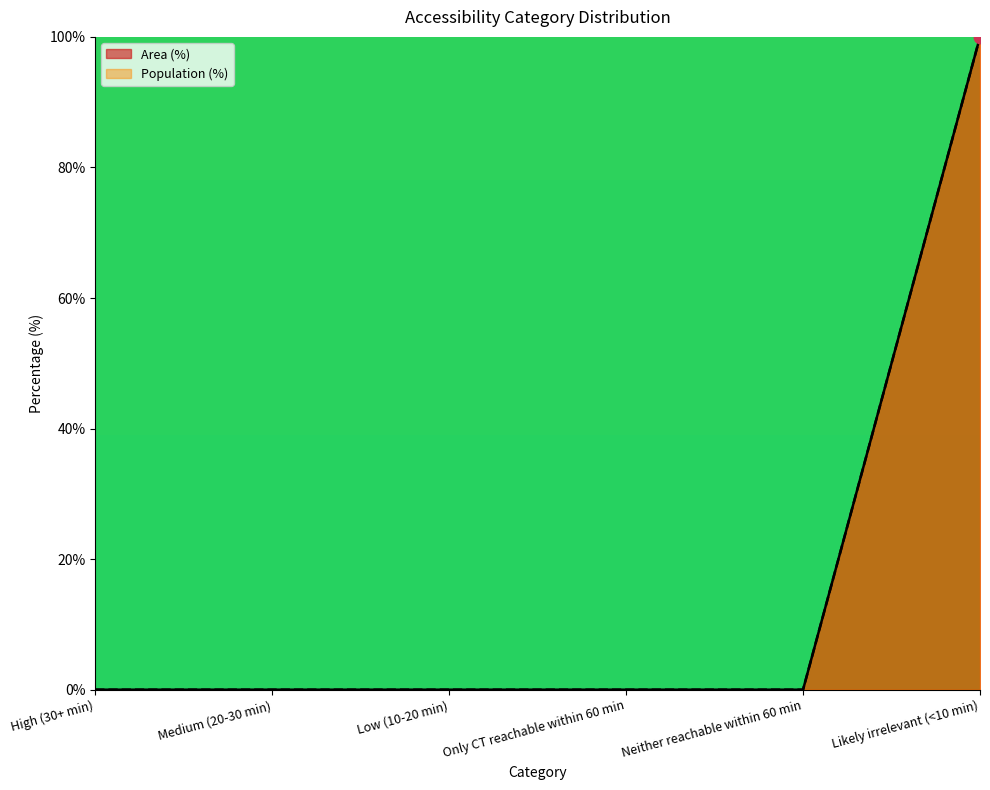

Which series has the largest total across all categories?

Area (%)